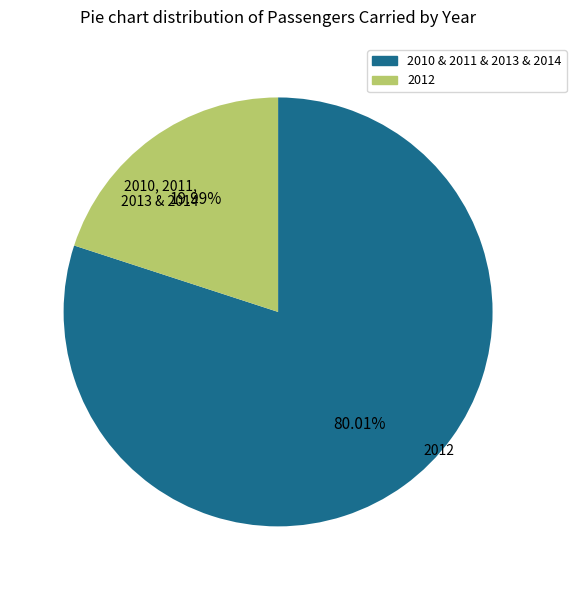

Is there any slice that represents more than half of the pie?

Yes